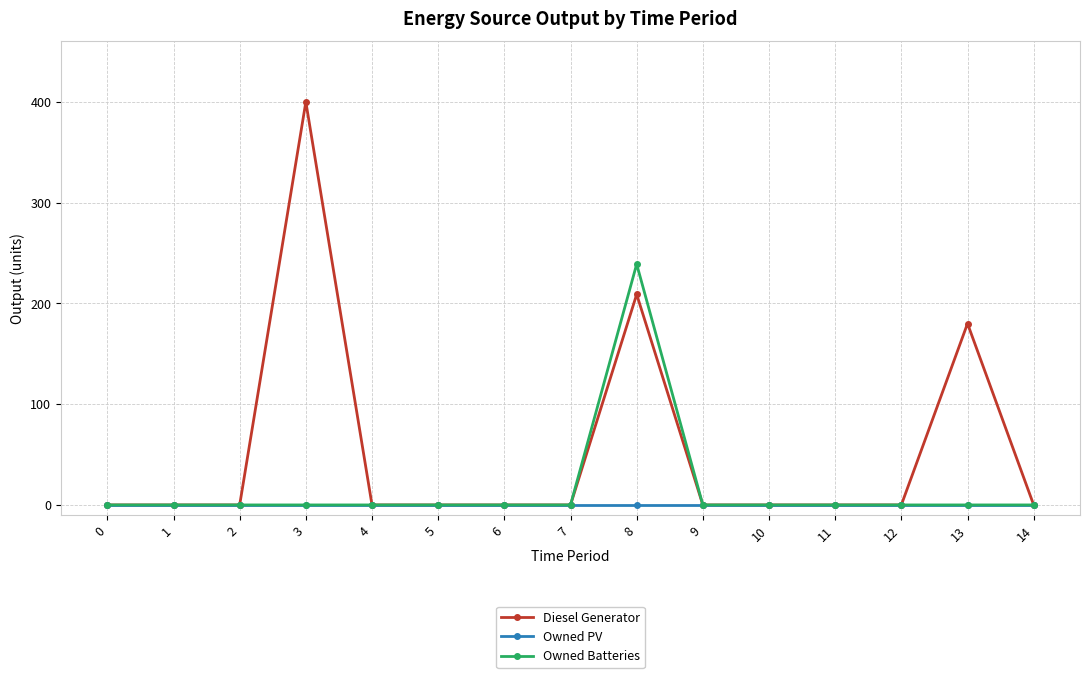

What is the difference between the second highest and minimum values in the Diesel Generator series?

209